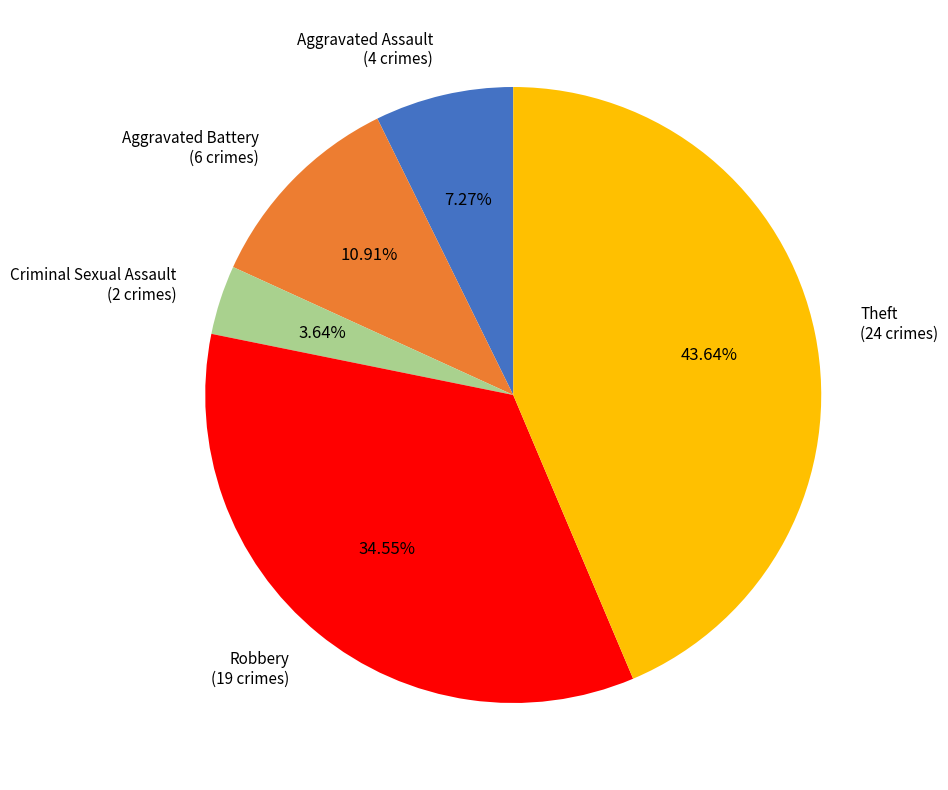

Does Aggravated Battery account for over 50% of the chart?

No